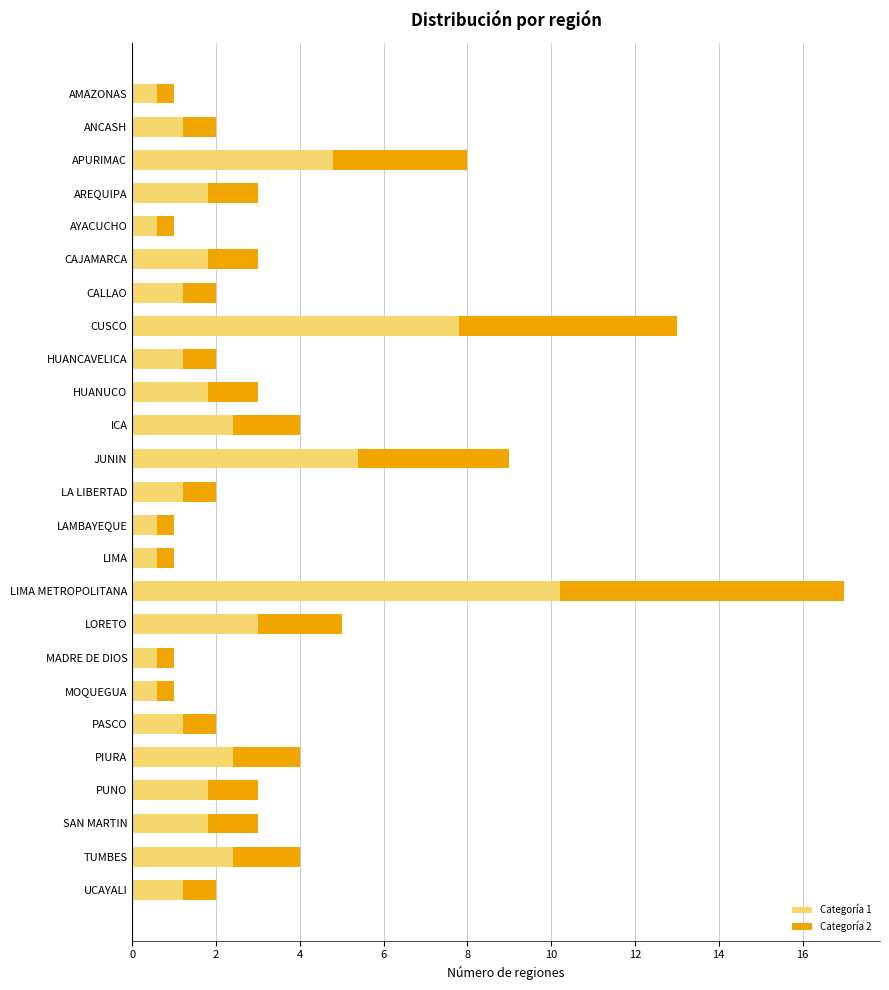

How many values in the Categoría 1 series exceed 1?

19